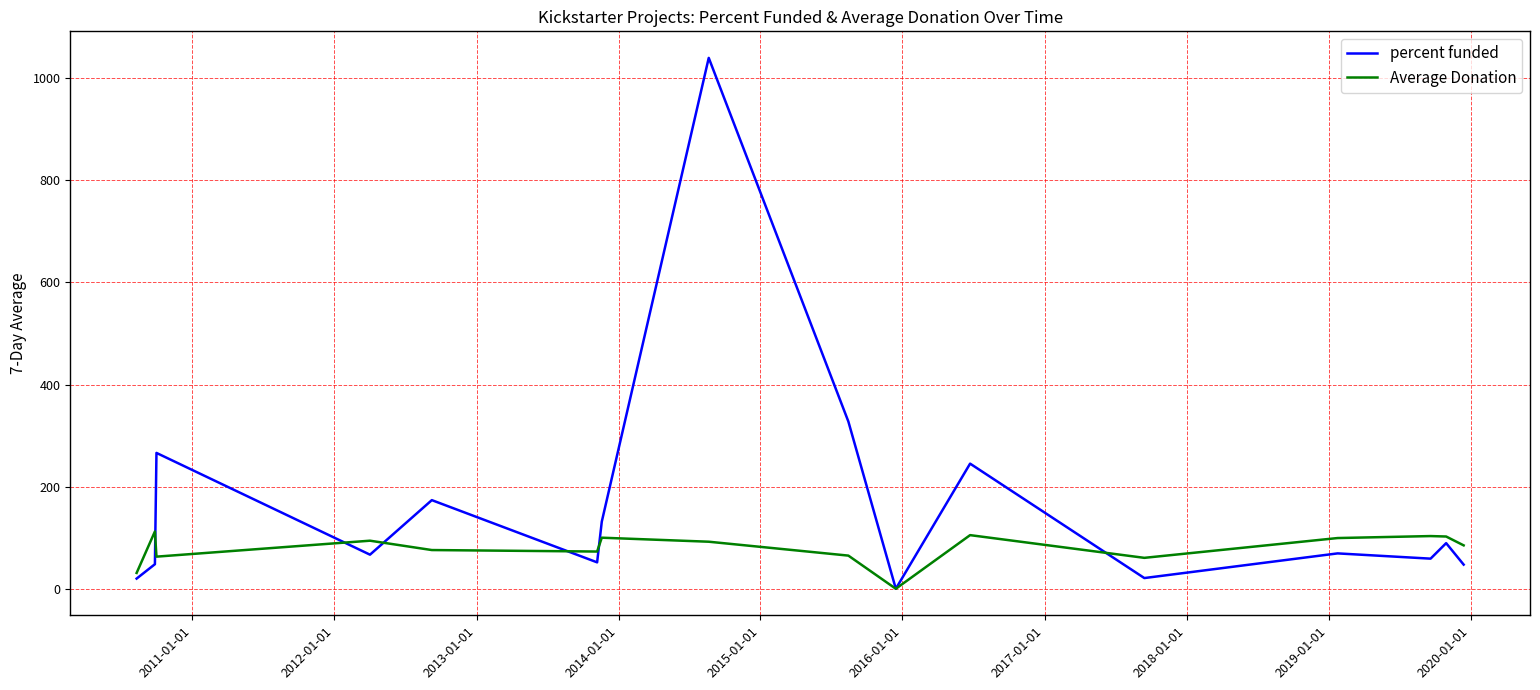

List the series in order of their peak value, lowest first.

Average Donation, percent funded